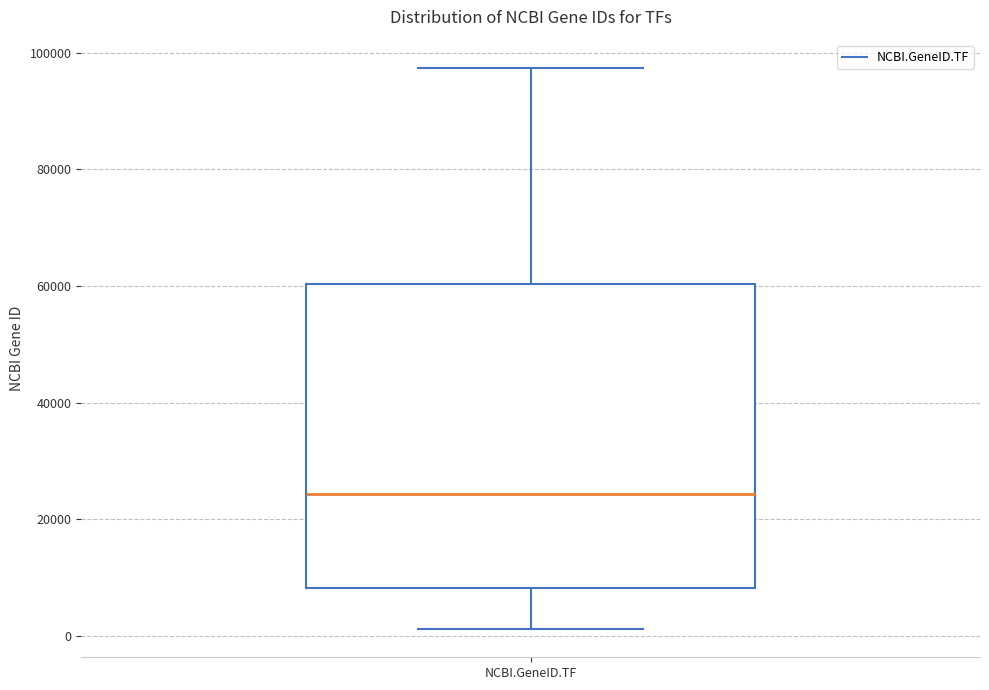

Where is the lower edge of the box for NCBI.GeneID.TF on the y-axis? The values are not printed on the chart, so give them approximately, as read against the axis.

8000